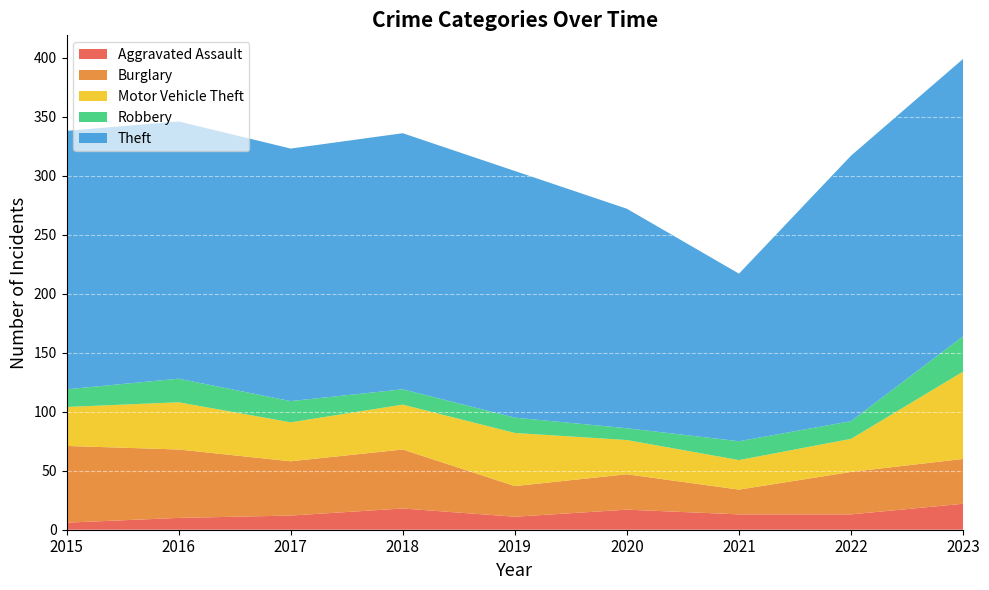

Reading left to right, extract all data points from this chart.

Aggravated Assault: 2015=6	2016=10	2017=12	2018=18	2019=11	2020=17	2021=13	2022=13	2023=22
Burglary: 2015=65	2016=58	2017=46	2018=50	2019=26	2020=30	2021=21	2022=36	2023=38
Motor Vehicle Theft: 2015=33	2016=40	2017=33	2018=38	2019=45	2020=29	2021=25	2022=28	2023=74
Robbery: 2015=15	2016=20	2017=18	2018=13	2019=13	2020=10	2021=16	2022=15	2023=30
Theft: 2015=219	2016=218	2017=214	2018=217	2019=209	2020=186	2021=142	2022=225	2023=235